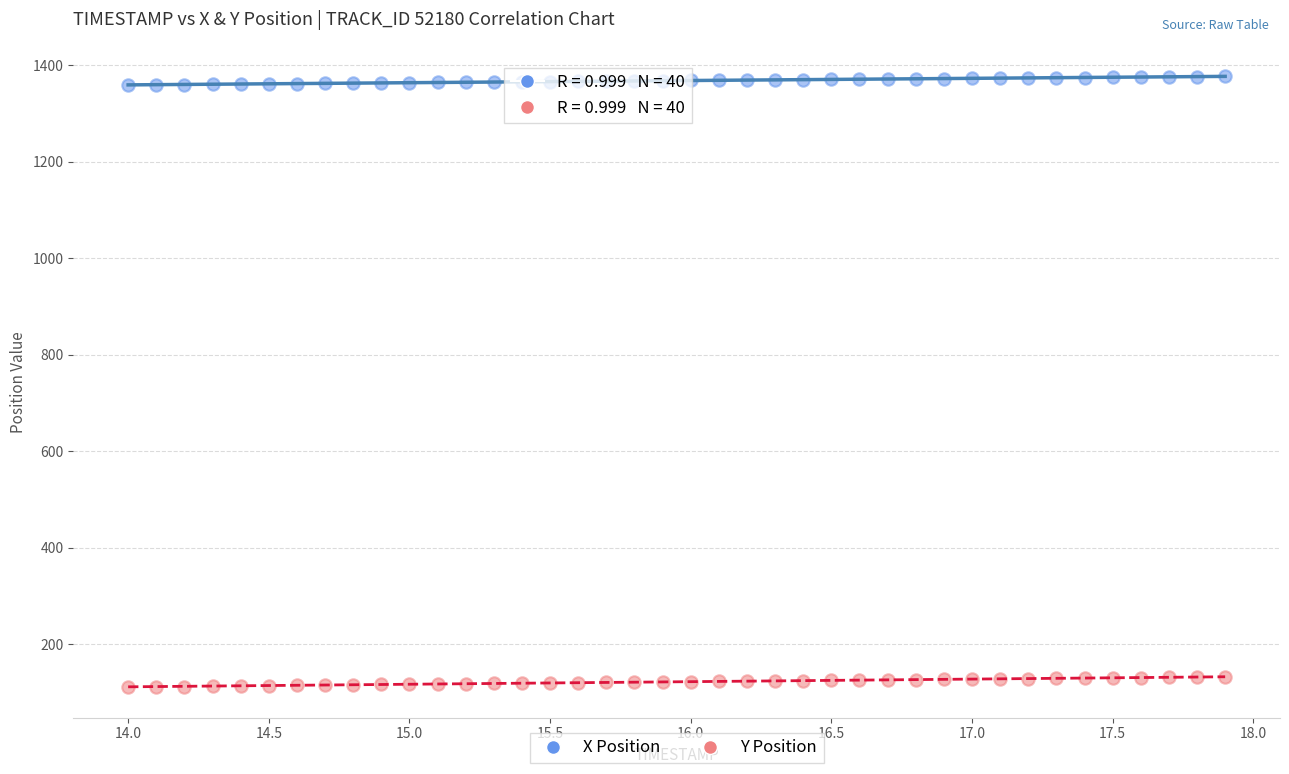

Which series reaches the minimum Y coordinate?

Y Position